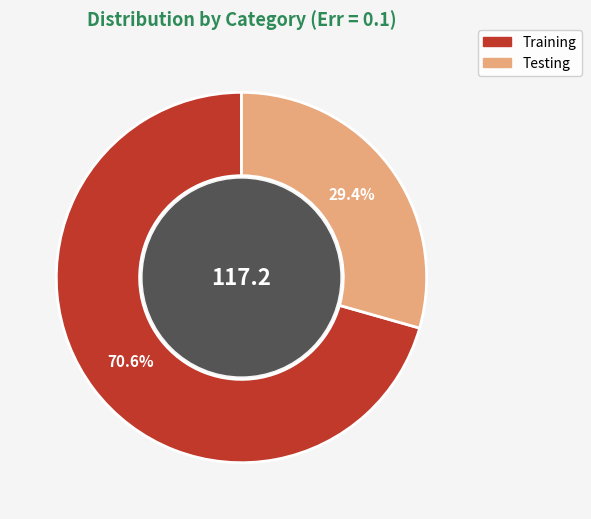

Which slice represents more than half of the pie?

Training